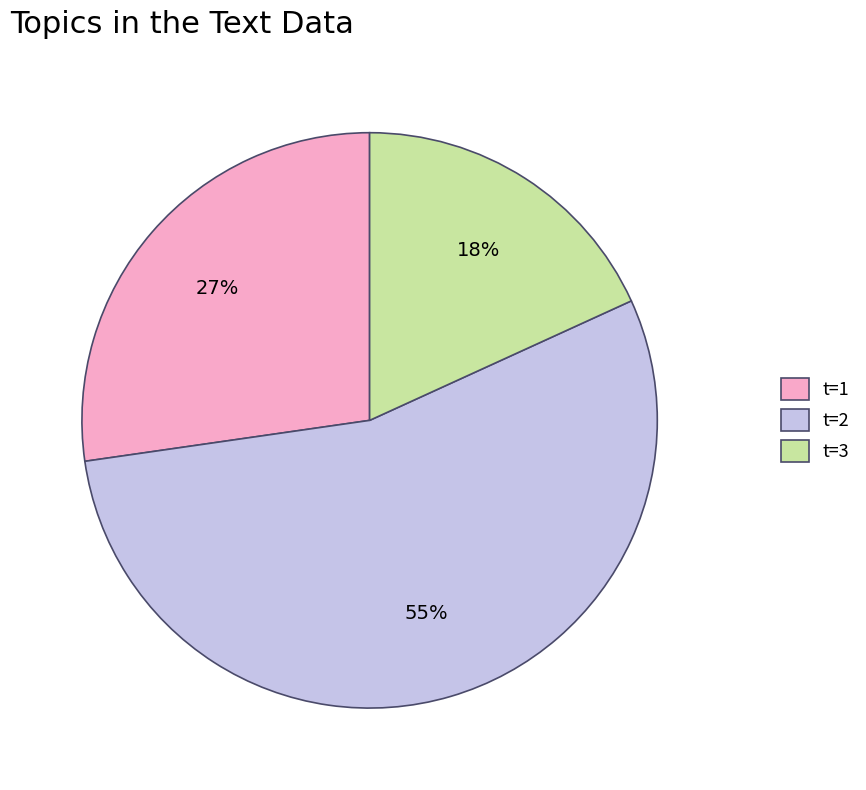

What is the largest slice in the pie chart?

t=2